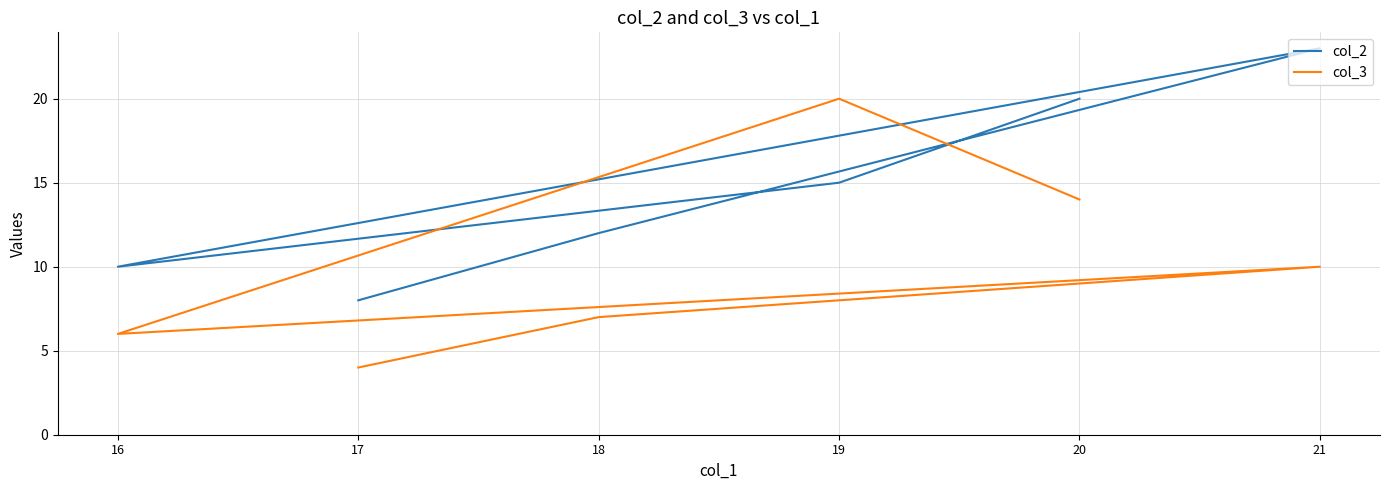

What is the label of the 6th point from the right?

20